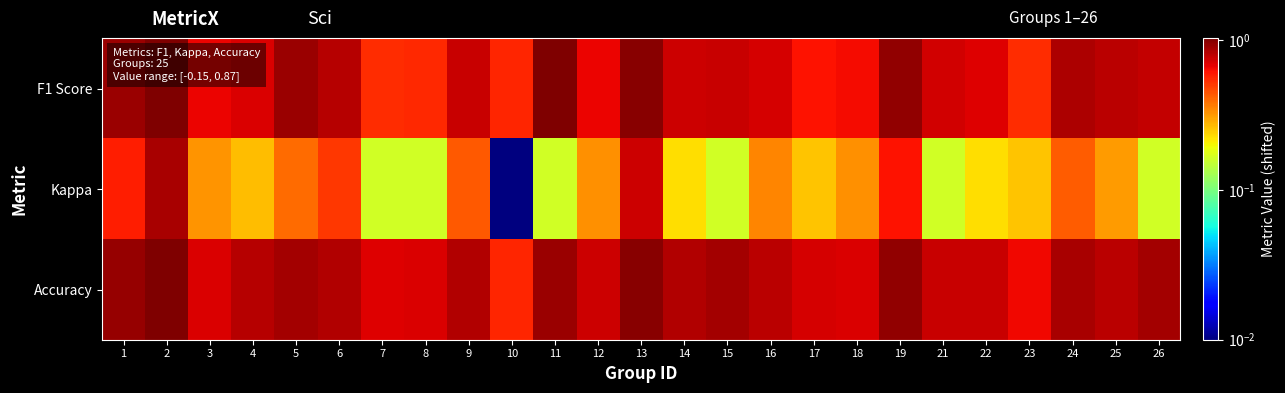

Which series has the largest total across all categories?

Accuracy